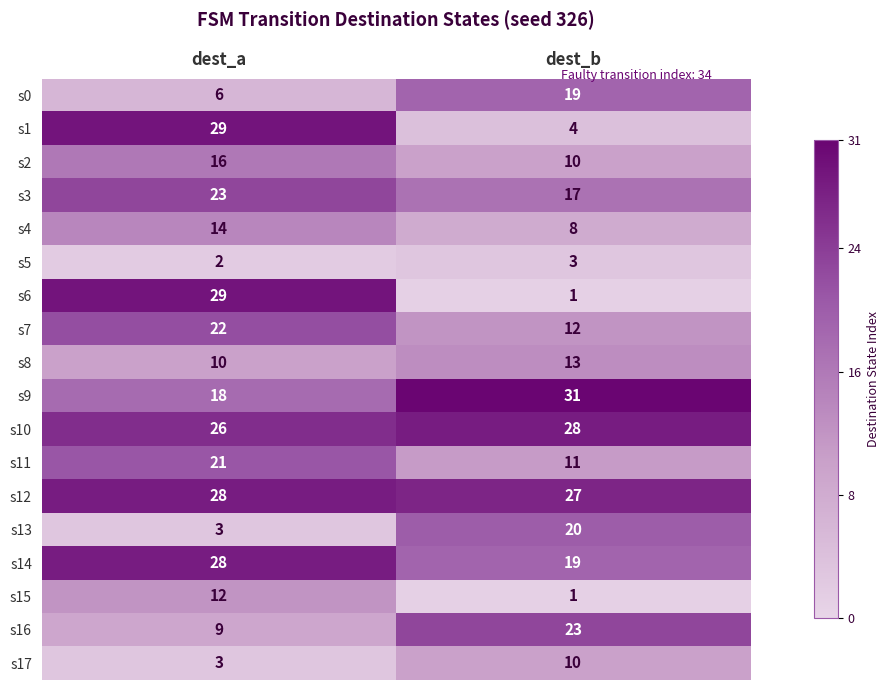

At which category is the sum across all series the highest?

dest_a